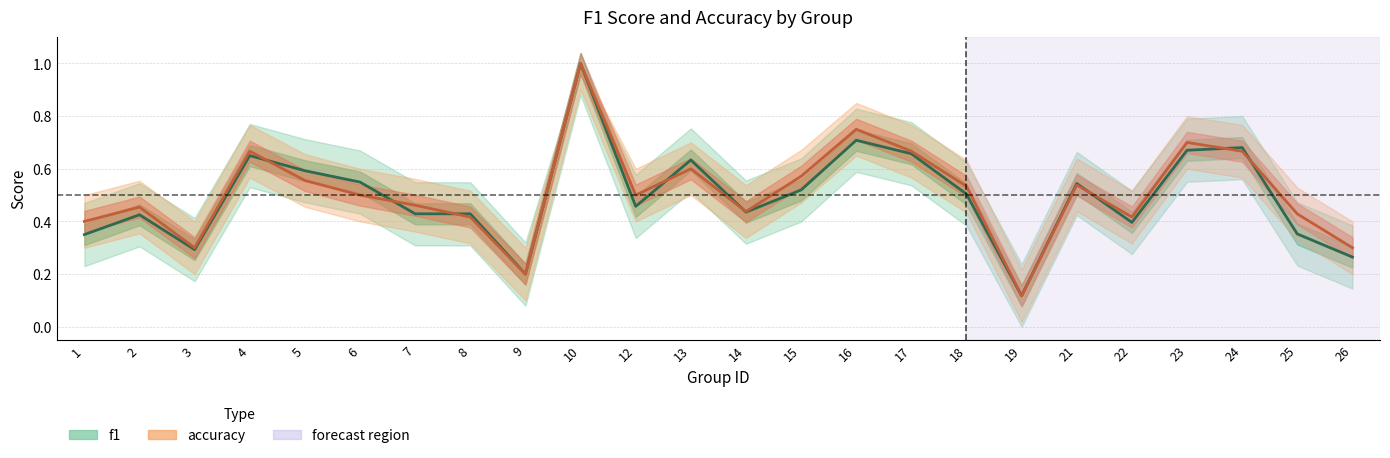

How many series are shown in this chart?

2